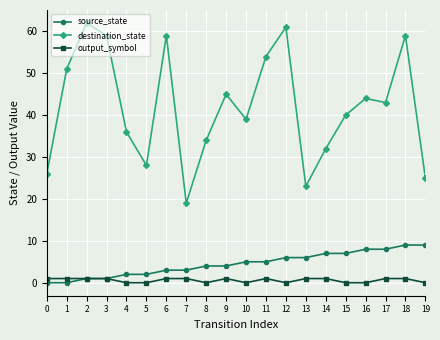

True or false: output_symbol and destination_state cross at least once.

False